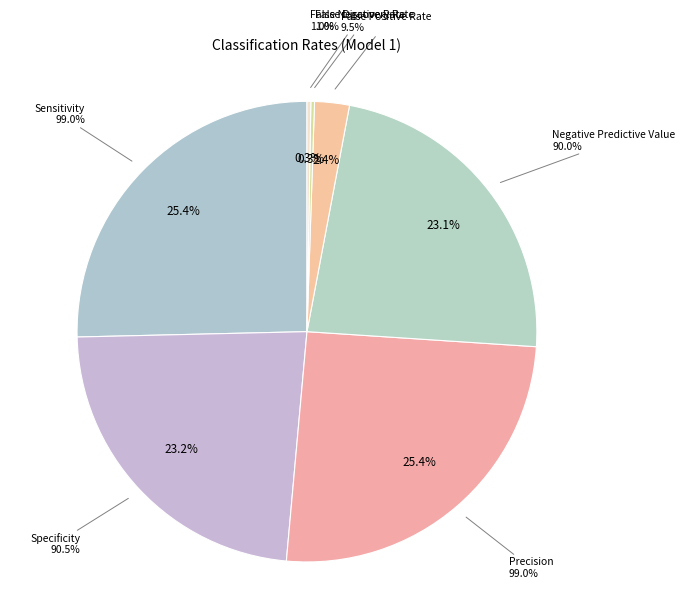

Which category has the smallest portion of the pie?

False Discovery Rate